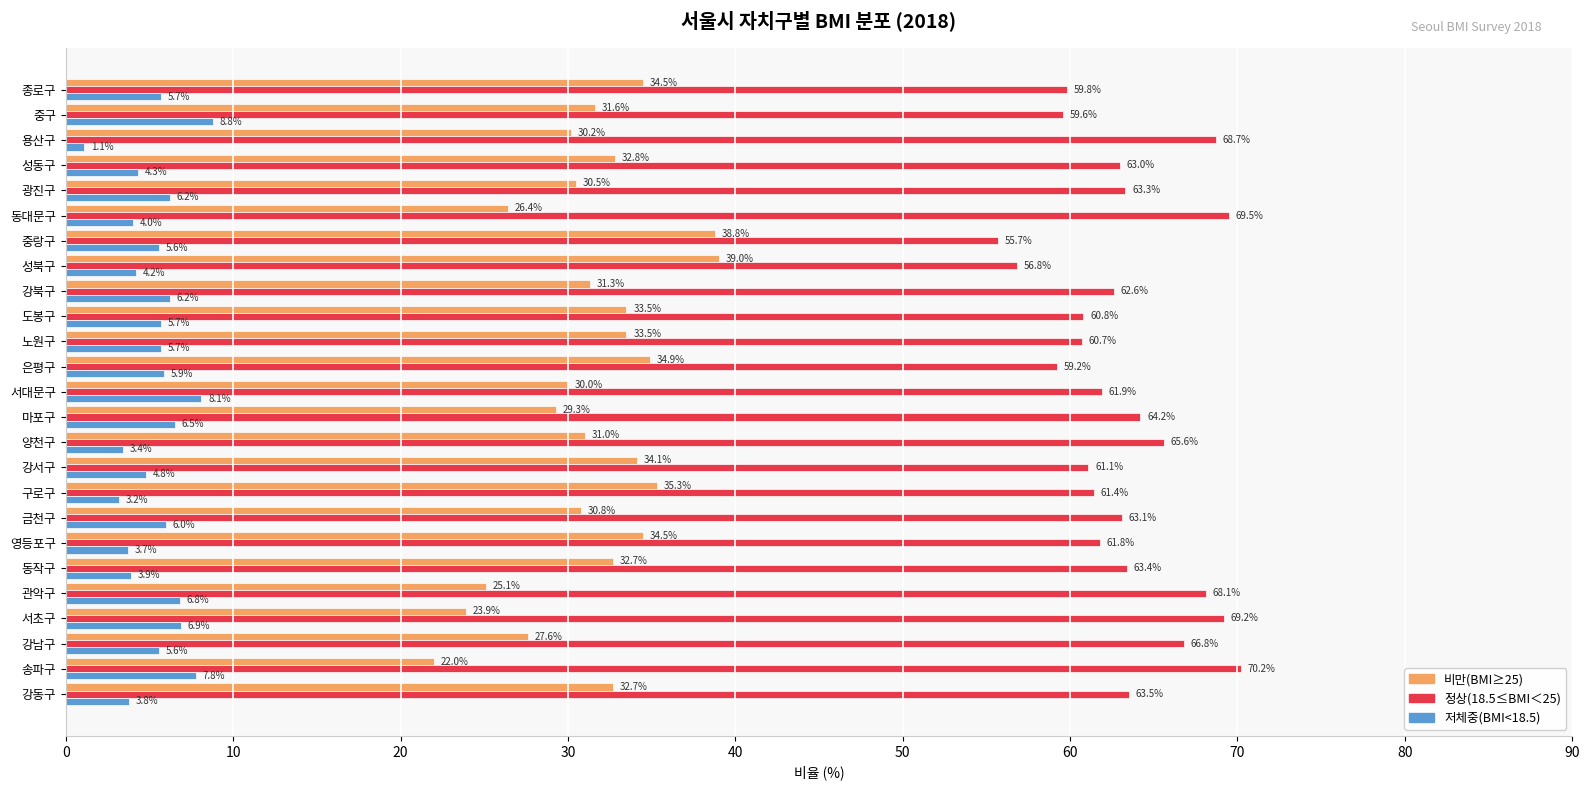

What is the average value of the 비만(BMI≥25) series?

31.4